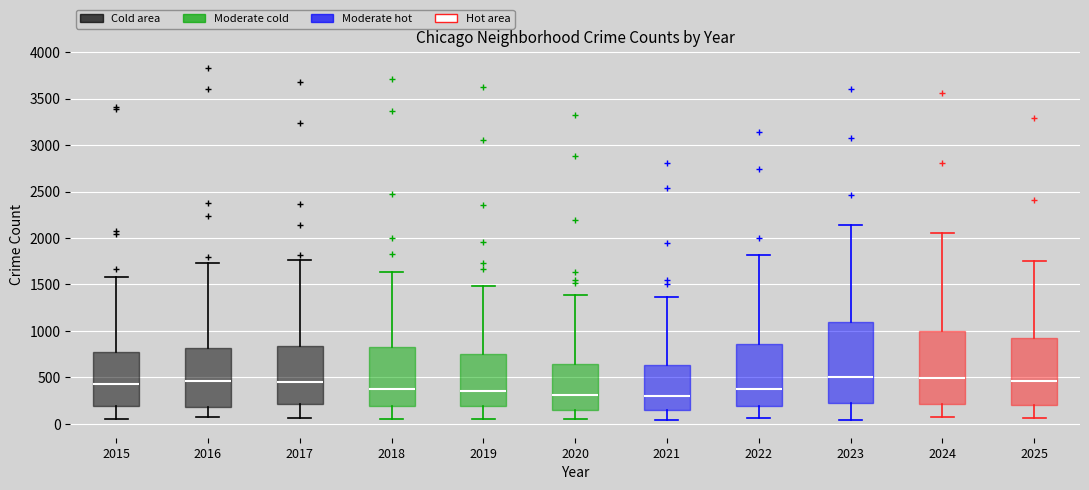

Reading left to right, transcribe this box plot: for each box, give where its median line is, the range the box spans, and where its two whiskers end, as read against the y-axis. The values are not printed on the chart, so give them approximately, as read against the axis.

2015: median 450, box 200 to 750, whiskers 50 to 1600
2016: median 450, box 200 to 800, whiskers 50 to 1750
2017: median 450, box 200 to 850, whiskers 50 to 1750
2018: median 350, box 200 to 850, whiskers 50 to 1650
2019: median 350, box 200 to 750, whiskers 50 to 1500
2020: median 300, box 150 to 650, whiskers 50 to 1400
2021: median 300, box 150 to 650, whiskers 50 to 1350
2022: median 350, box 200 to 850, whiskers 50 to 1800
2023: median 500, box 250 to 1100, whiskers 50 to 2150
2024: median 500, box 200 to 1000, whiskers 100 to 2050
2025: median 450, box 200 to 950, whiskers 50 to 1750